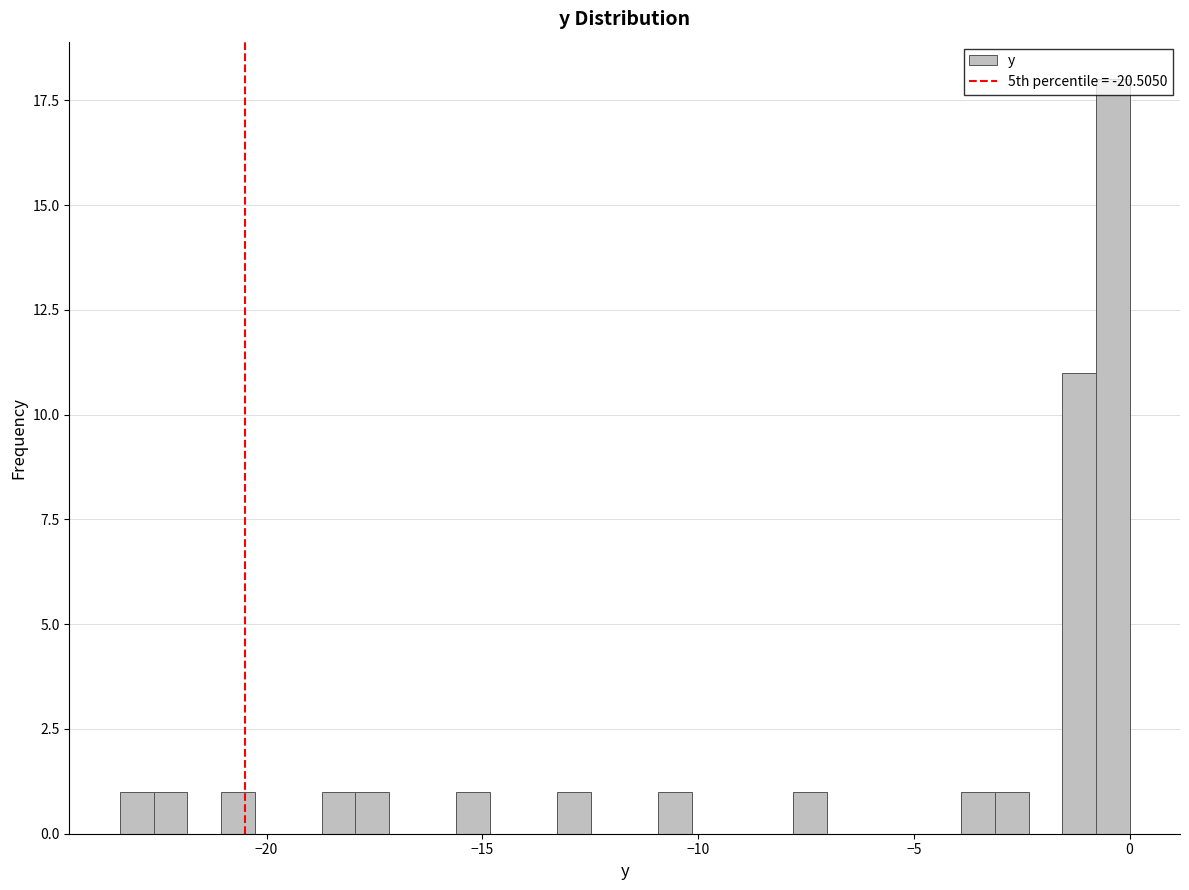

Read against the x-axis, roughly where is the centre of the tallest bar?

-0.5